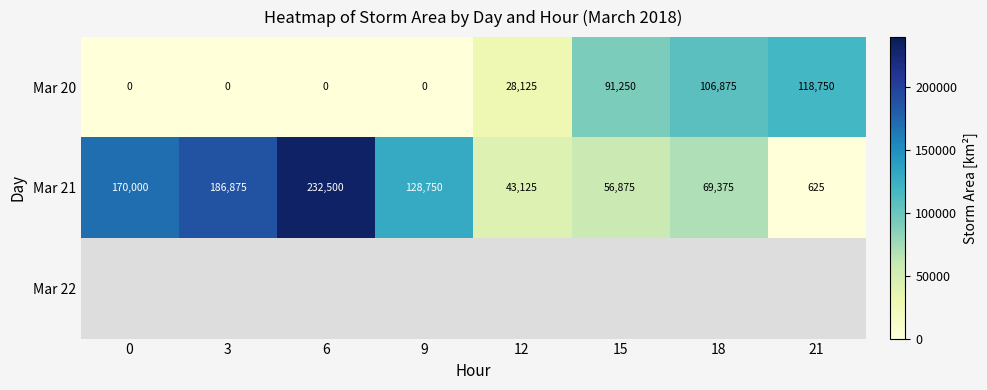

Is the value of Mar 20 at 18 greater than the value of Mar 21 at 0?

No